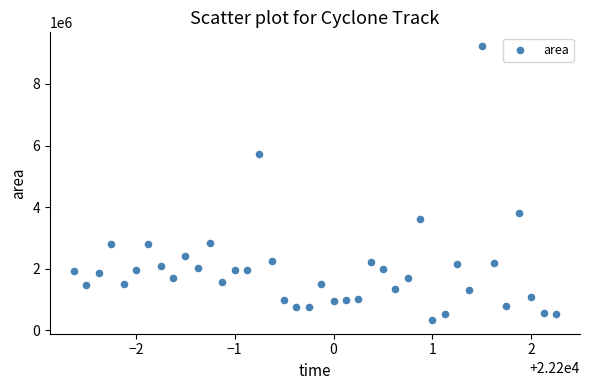

What is the range of Y values (max minus min)?

8893125